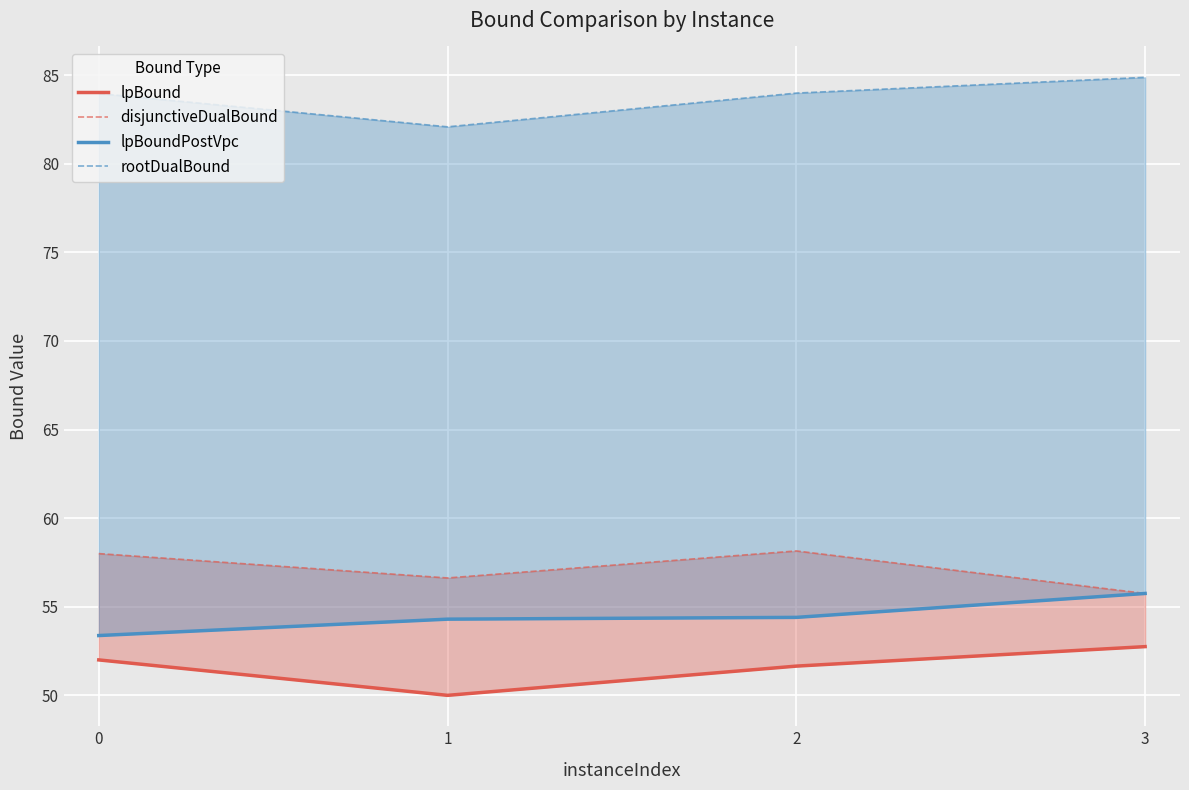

What is the value of the lpBoundPostVpc point at the 3rd from the left?

54.4